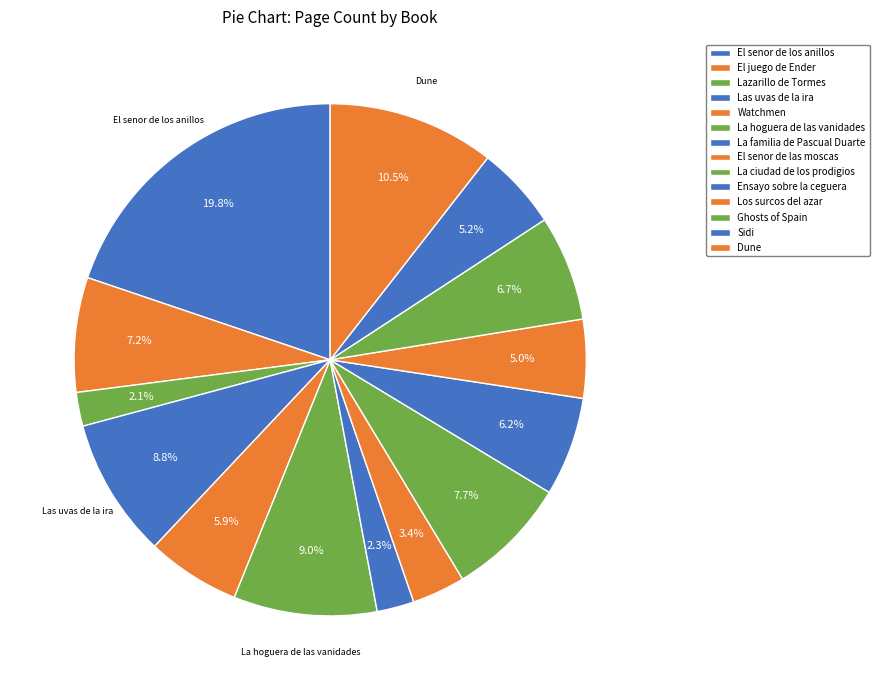

Rank the categories by value from lowest to highest.

Lazarillo de Tormes, La familia de Pascual Duarte, El senor de las moscas, Los surcos del azar, Sidi, Watchmen, Ensayo sobre la ceguera, Ghosts of Spain, El juego de Ender, La ciudad de los prodigios, Las uvas de la ira, La hoguera de las vanidades, Dune, El senor de los anillos